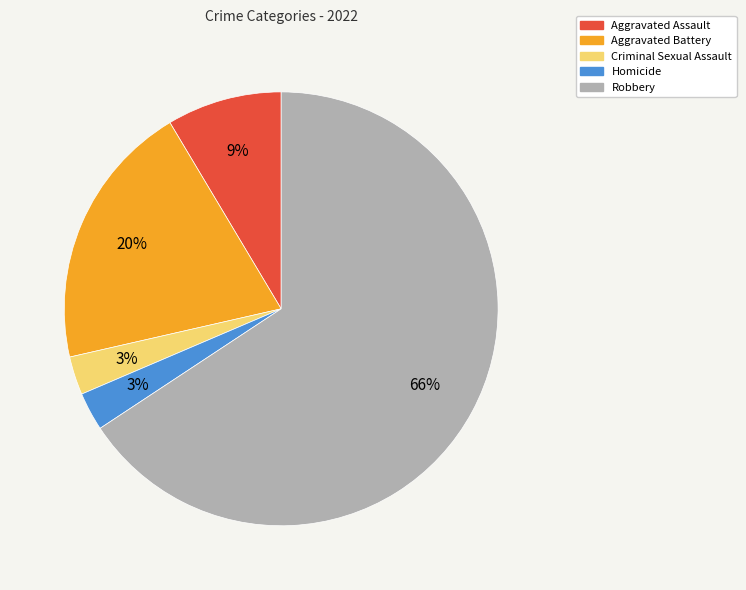

How many segments does this pie chart have?

5